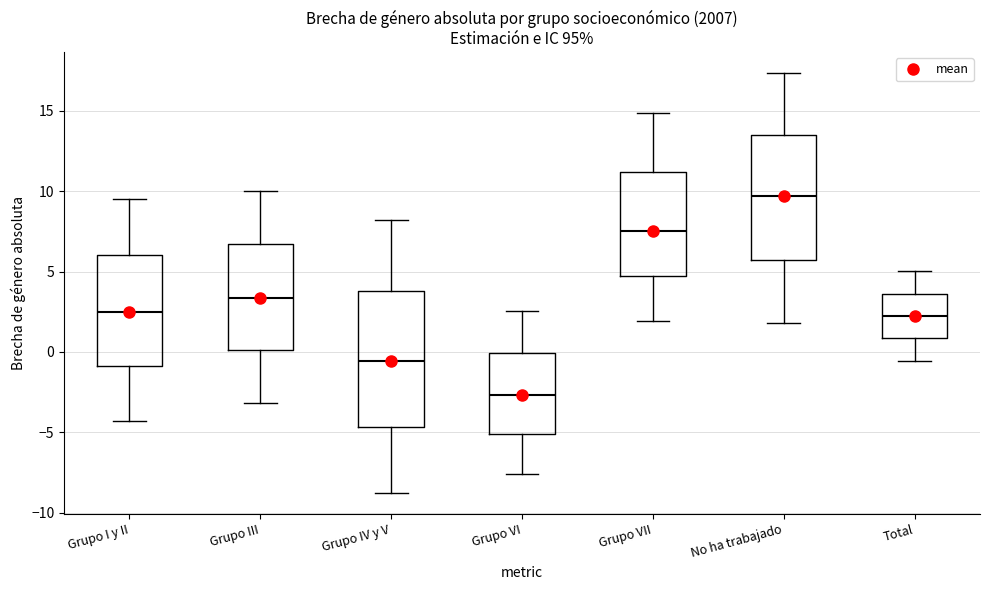

Where does the upper whisker of the box for Grupo IV y V end on the y-axis? The values are not printed on the chart, so give them approximately, as read against the axis.

8.0